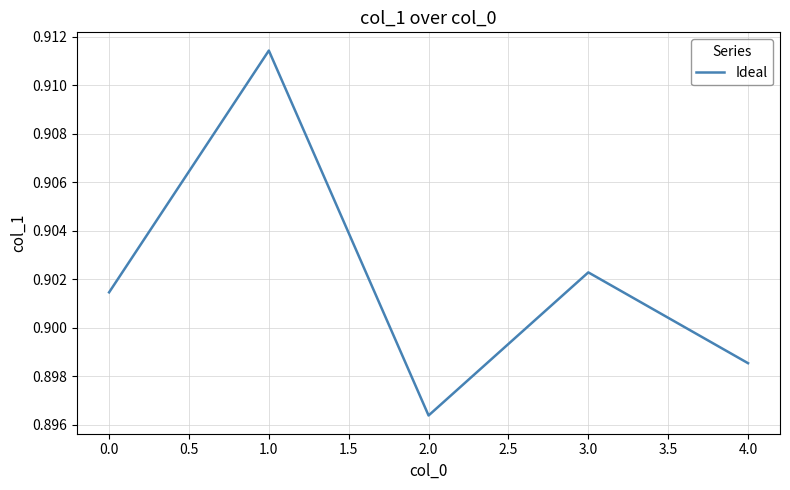

At which category does the chart reach its minimum across all series?

2.0